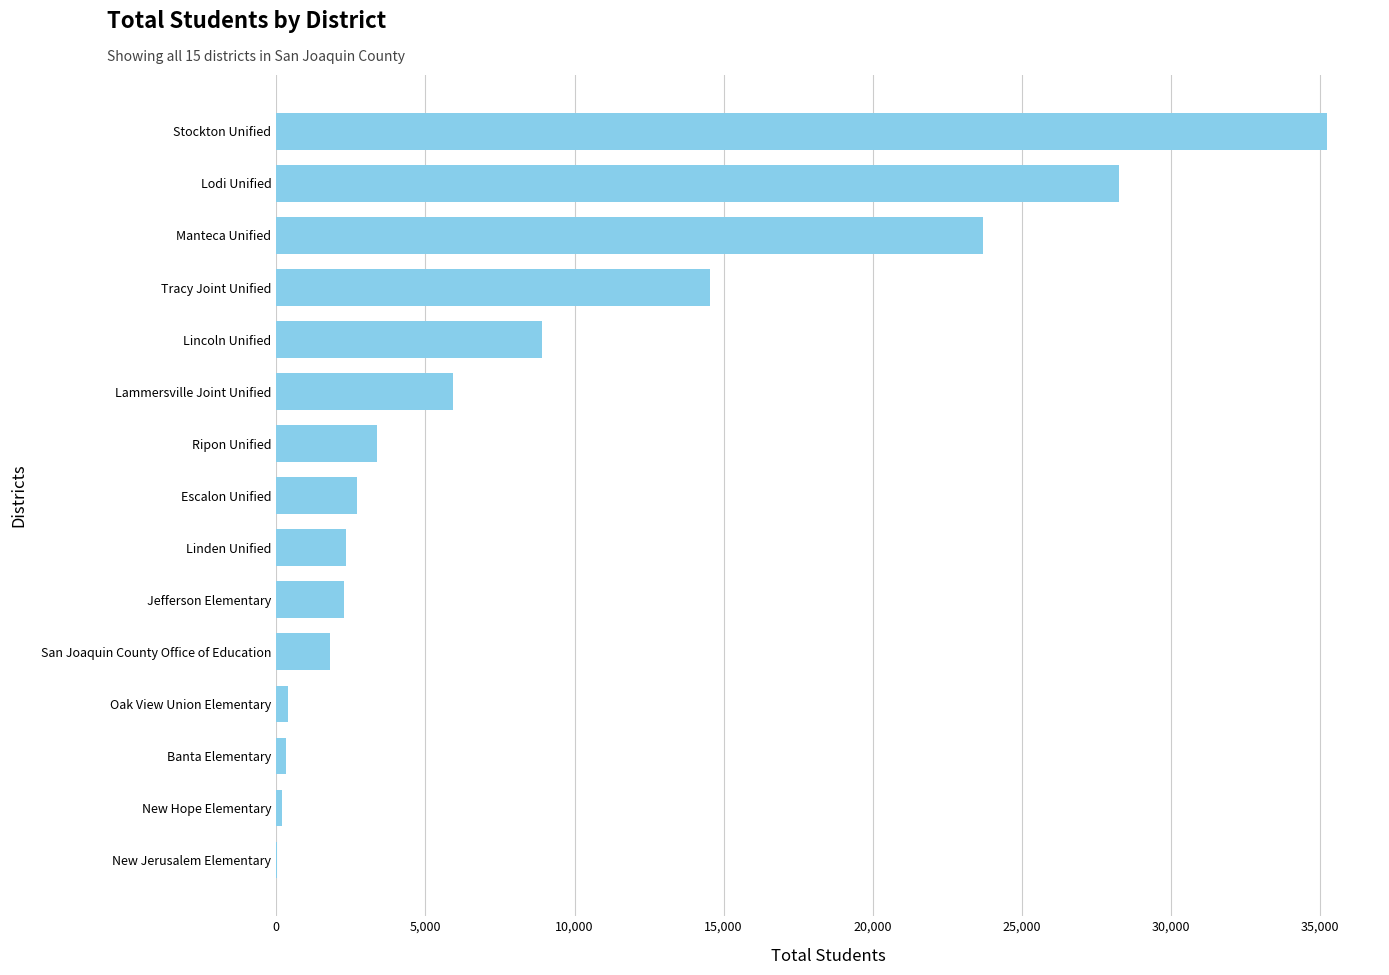

At which category does the chart reach its peak across all series?

Stockton Unified